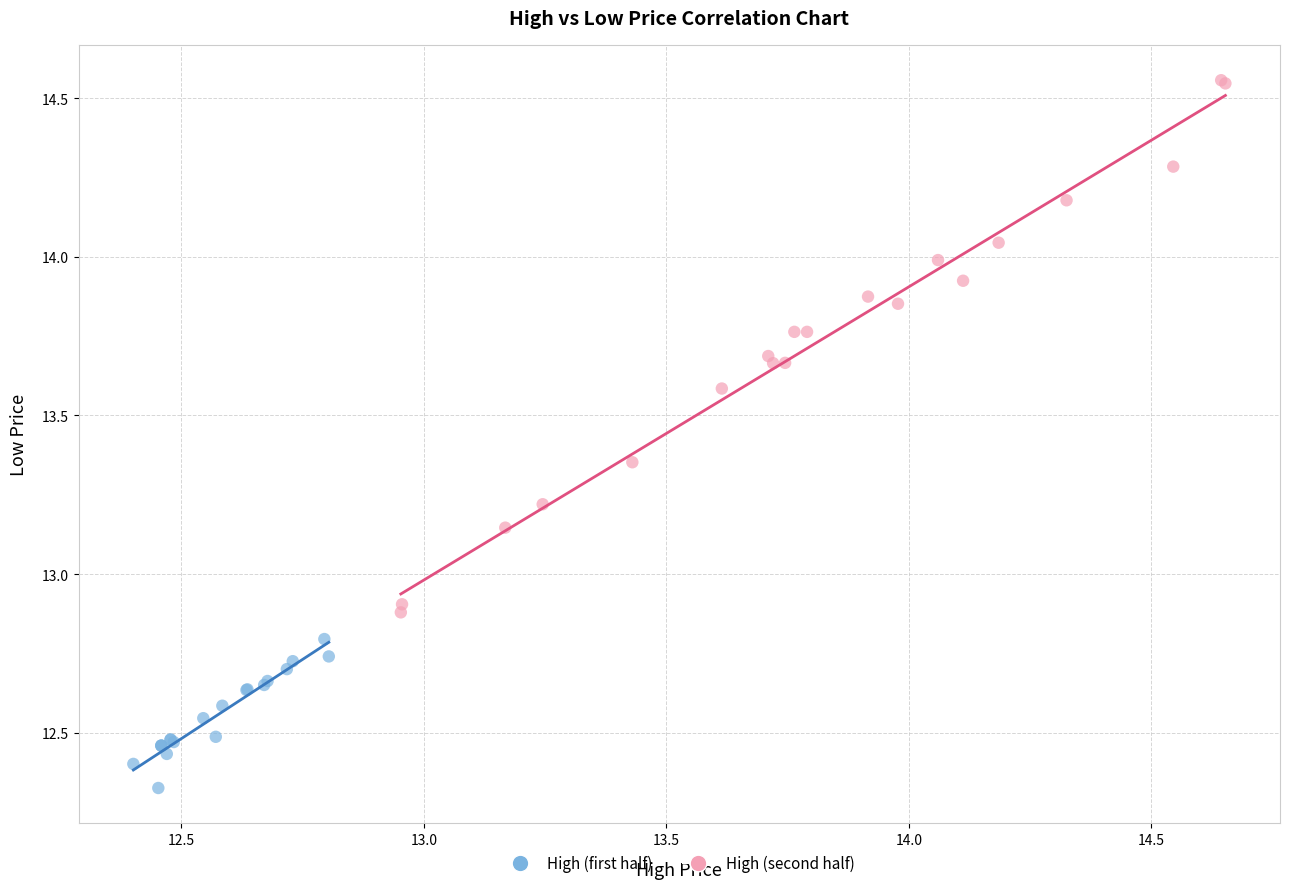

Which series has the widest spread of Y values?

High (second half)